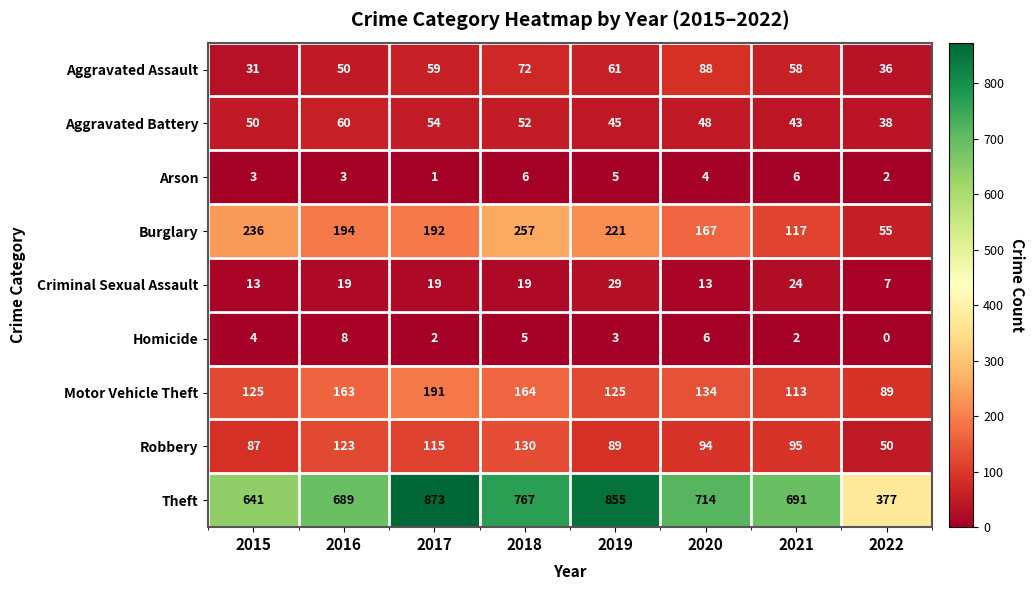

The value of Robbery at 2020 is 35. True or false?

False